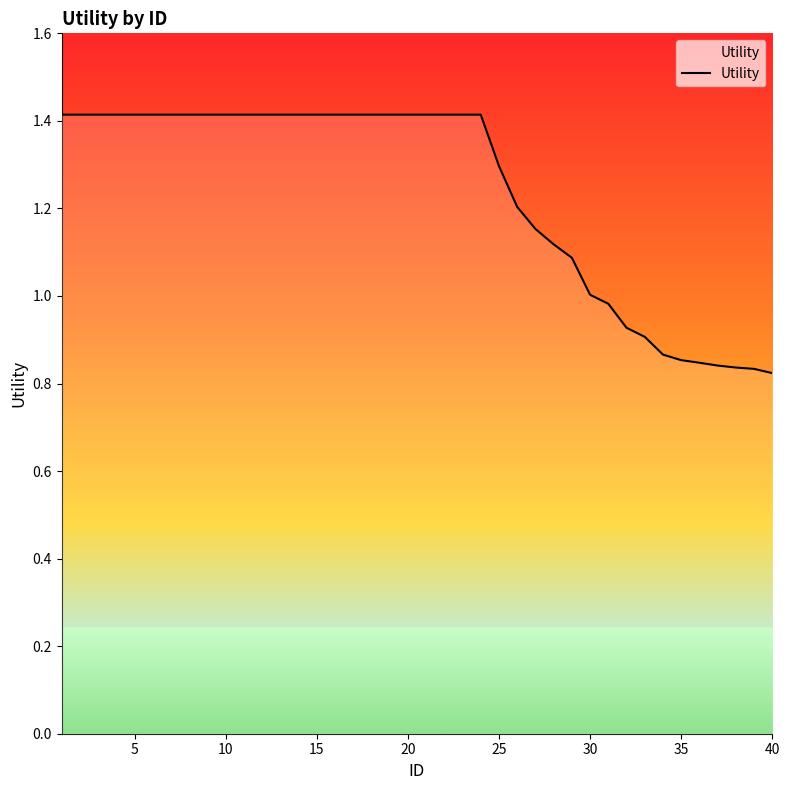

Count the number of categories in the chart.

40